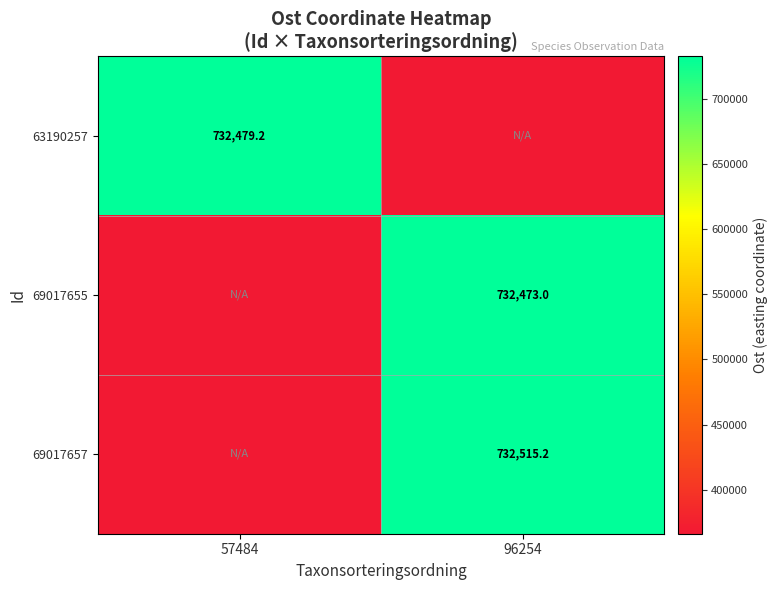

How many distinct data groups are displayed?

3